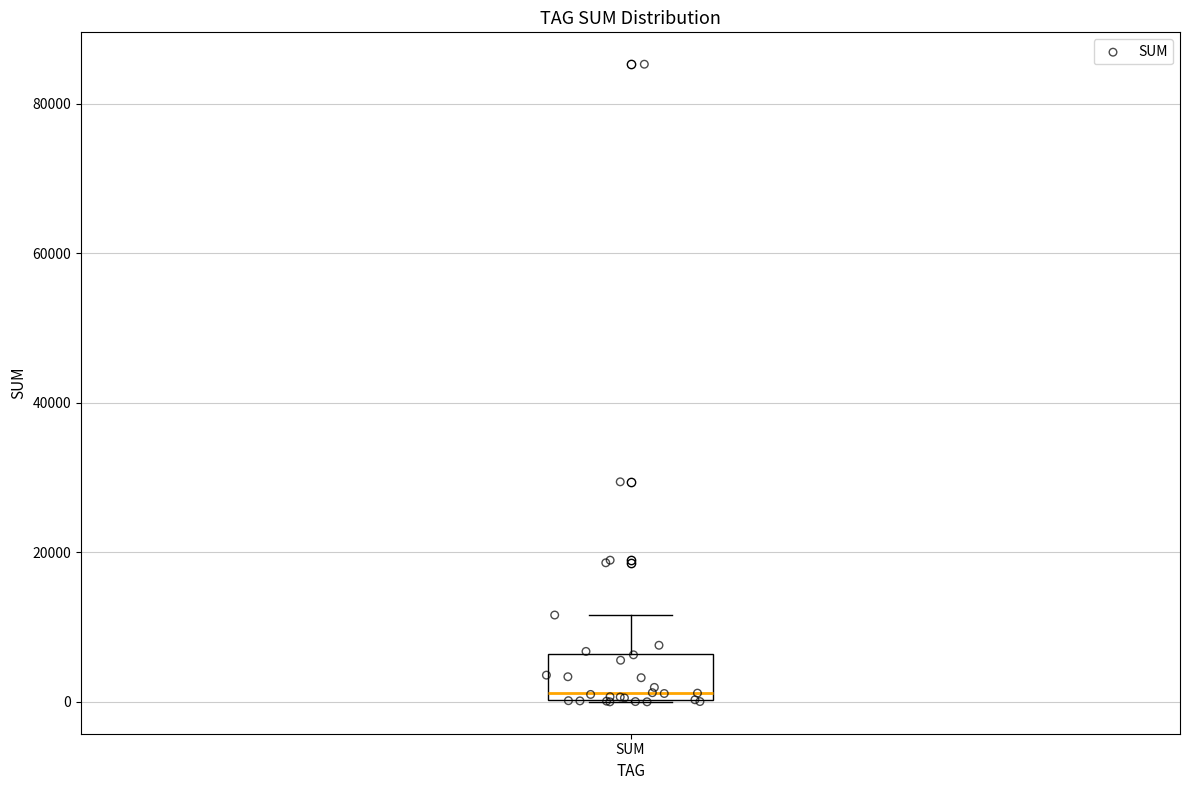

Transcribe this box plot: give where the median line is, the range the box spans, and where the two whiskers end, as read against the y-axis. The values are not printed on the chart, so give them approximately, as read against the axis.

median 2000, box 0 to 6000, whiskers 0 to 12000